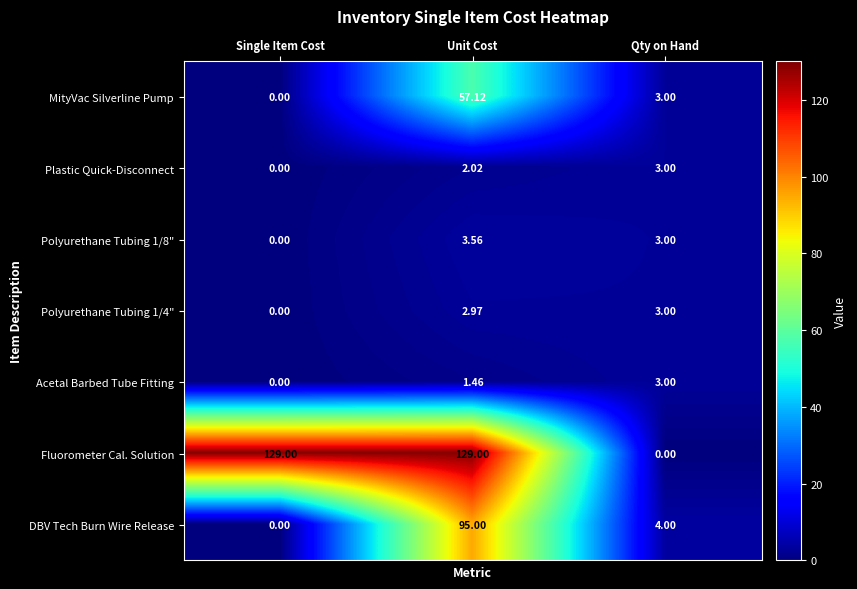

Which category has the lowest value in the Polyurethane Tubing 1/8" series?

Single Item Cost